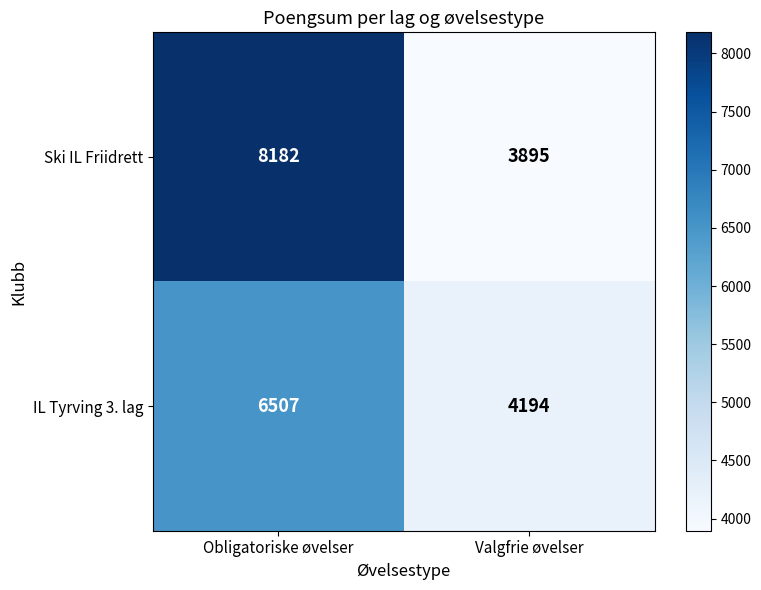

What is the highest value of the Ski IL Friidrett series?

8182